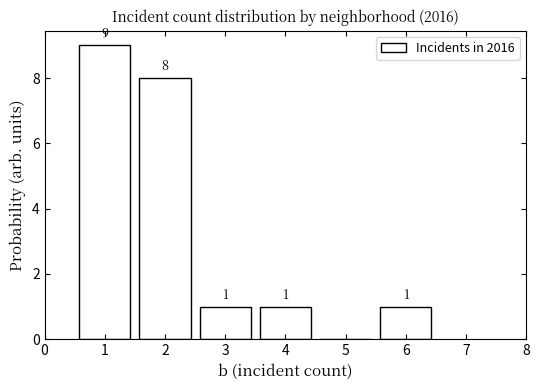

Reading left to right, extract all data points from this chart.

1=9	2=8	3=1	4=1	5=0	6=1